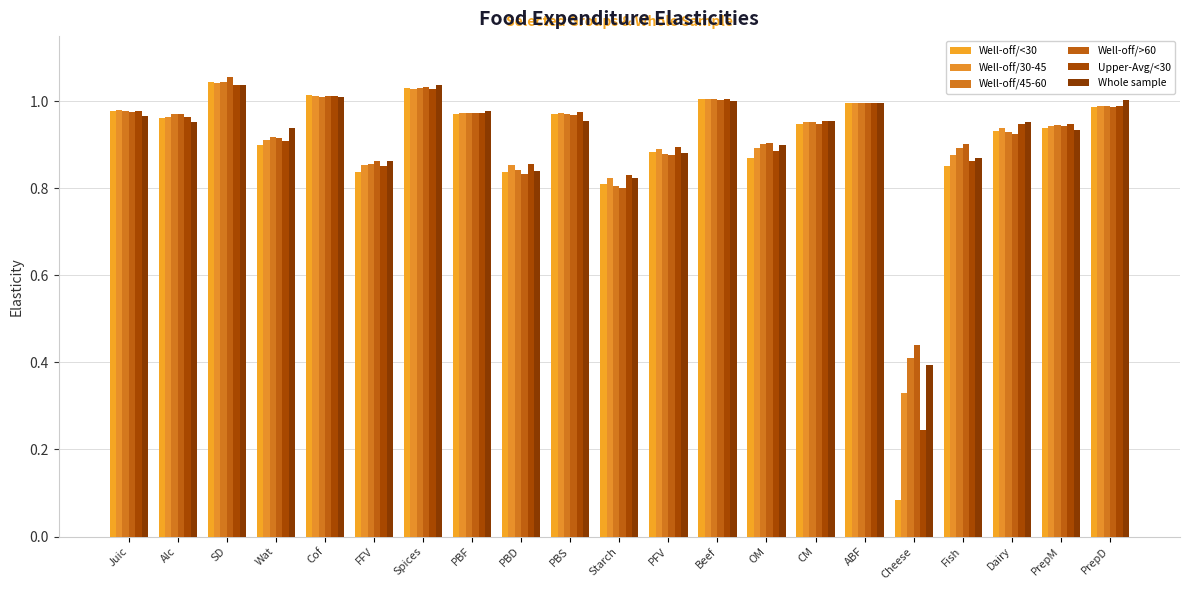

What are all the series names shown in the legend?

Well-off/<30, Well-off/30-45, Well-off/45-60, Well-off/>60, Upper-Avg/<30, Whole sample